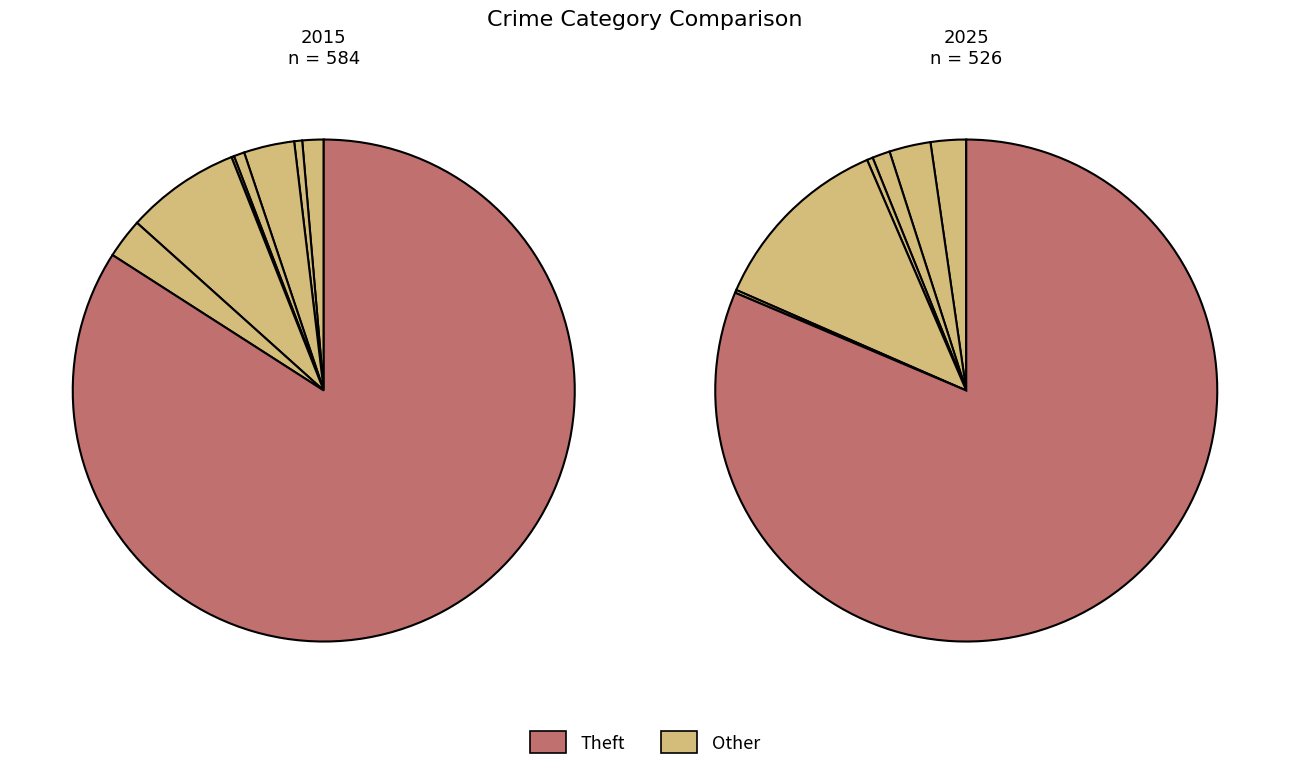

Is there any slice that represents more than half of the pie?

Yes